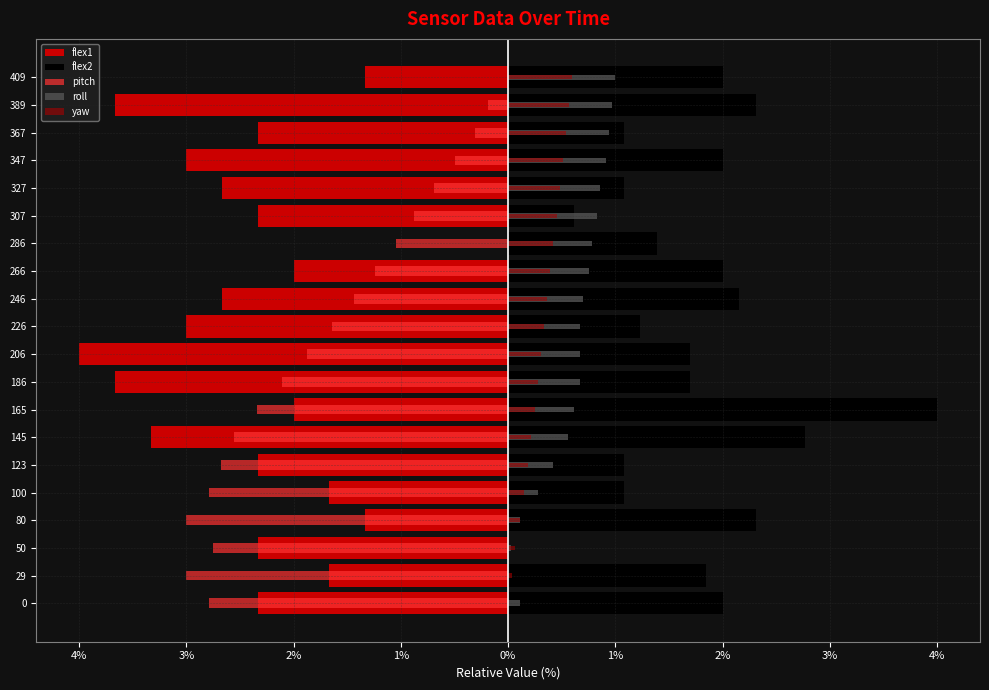

At 80, list the series in order from smallest to largest.

pitch, flex1, roll, yaw, flex2